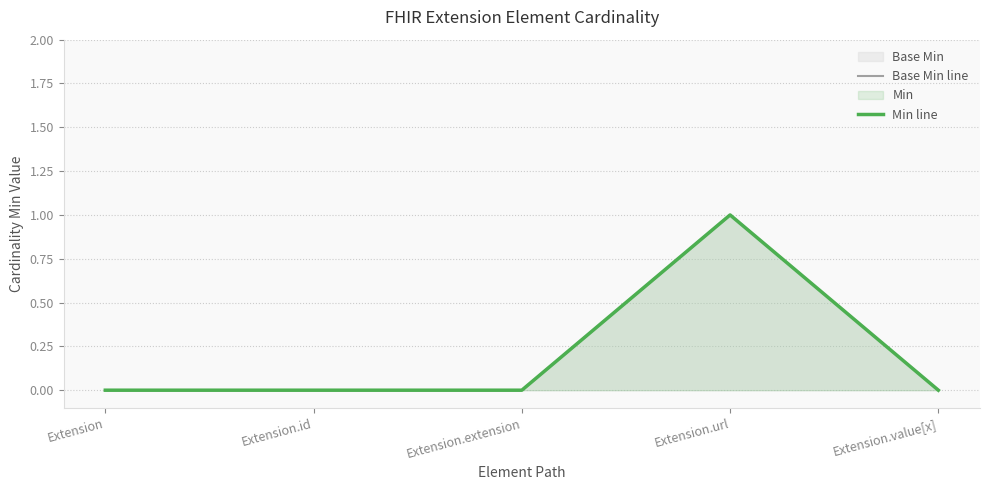

Is the value of Base Min line at Extension.value[x] greater than the value of Min line at Extension.extension?

No